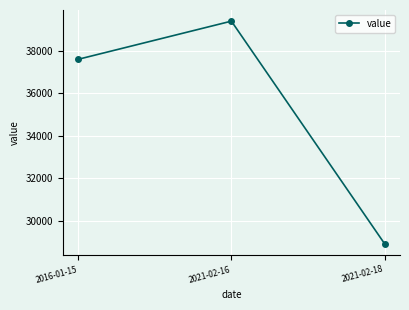

What is the label of the 1st point from the left?

2016-01-15